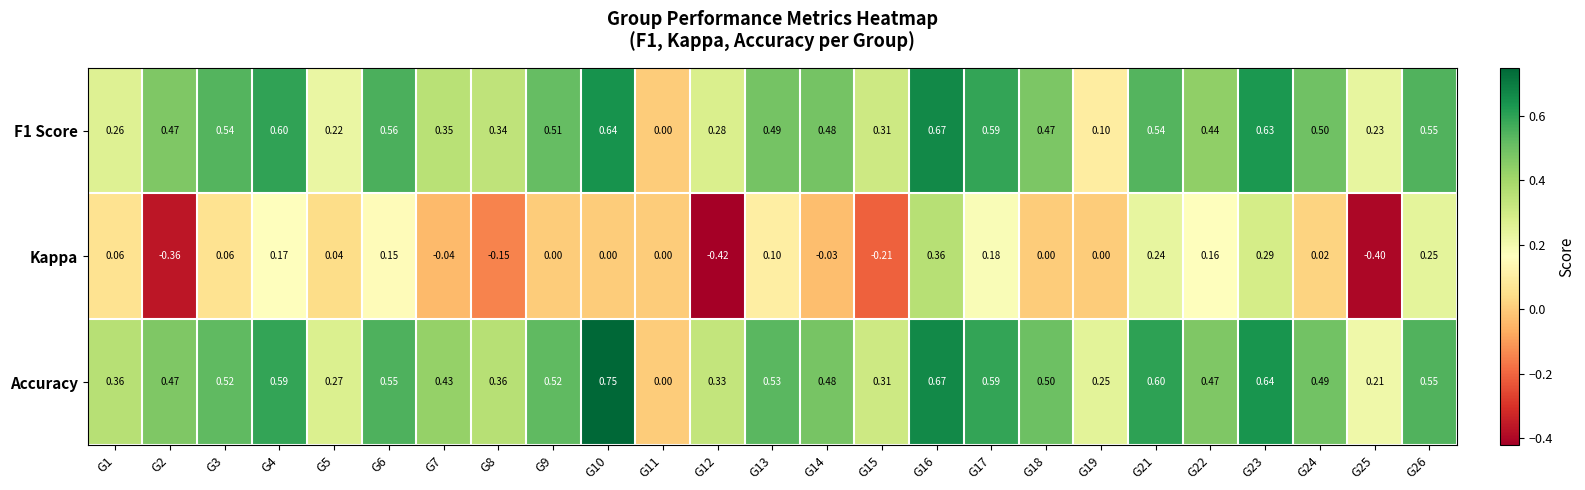

Is the value of Accuracy at G7 greater than the value of Kappa at G19?

Yes